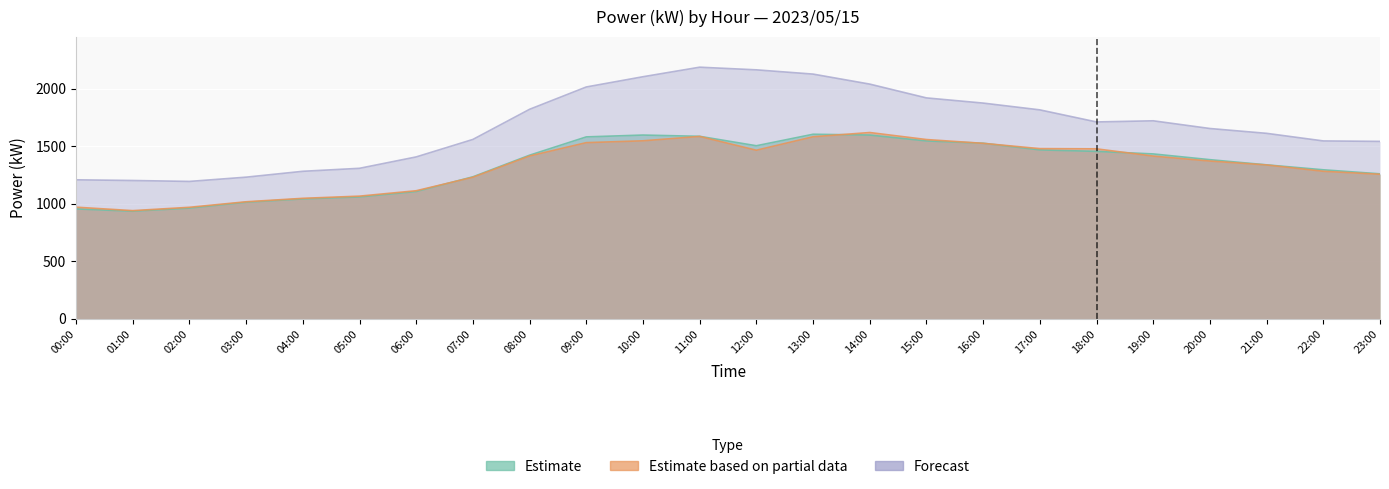

At which category does the chart reach its peak across all series?

11:00